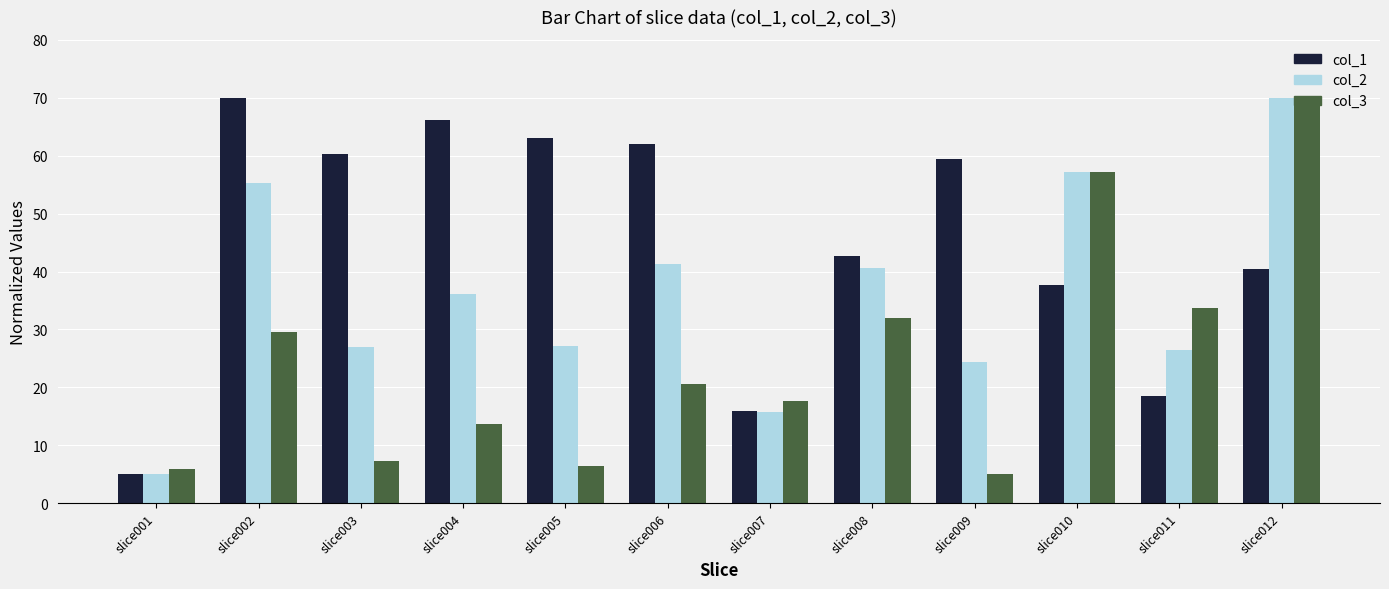

How many values in the col_2 series exceed 36?

6